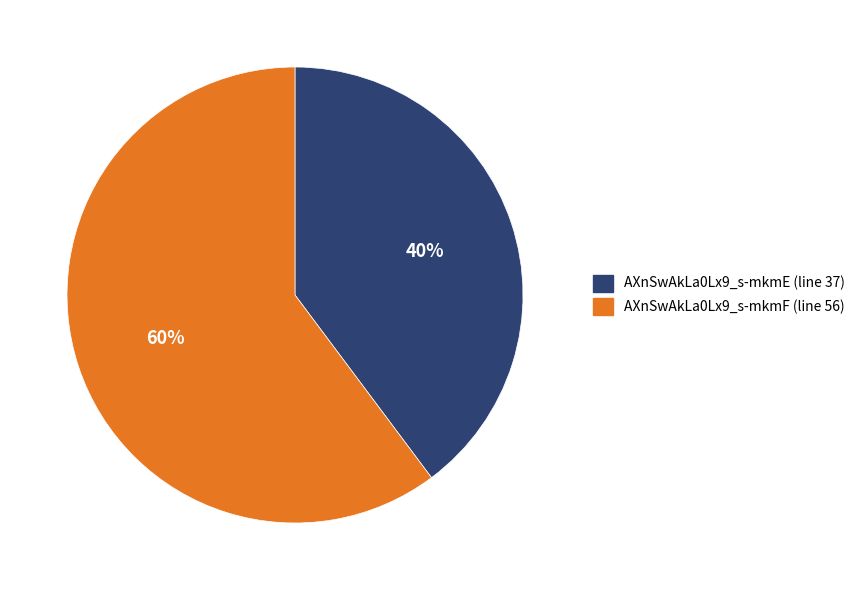

To the nearest percent, what percentage of the pie is AXnSwAkLa0Lx9_s-mkmE (line 37)?

40%